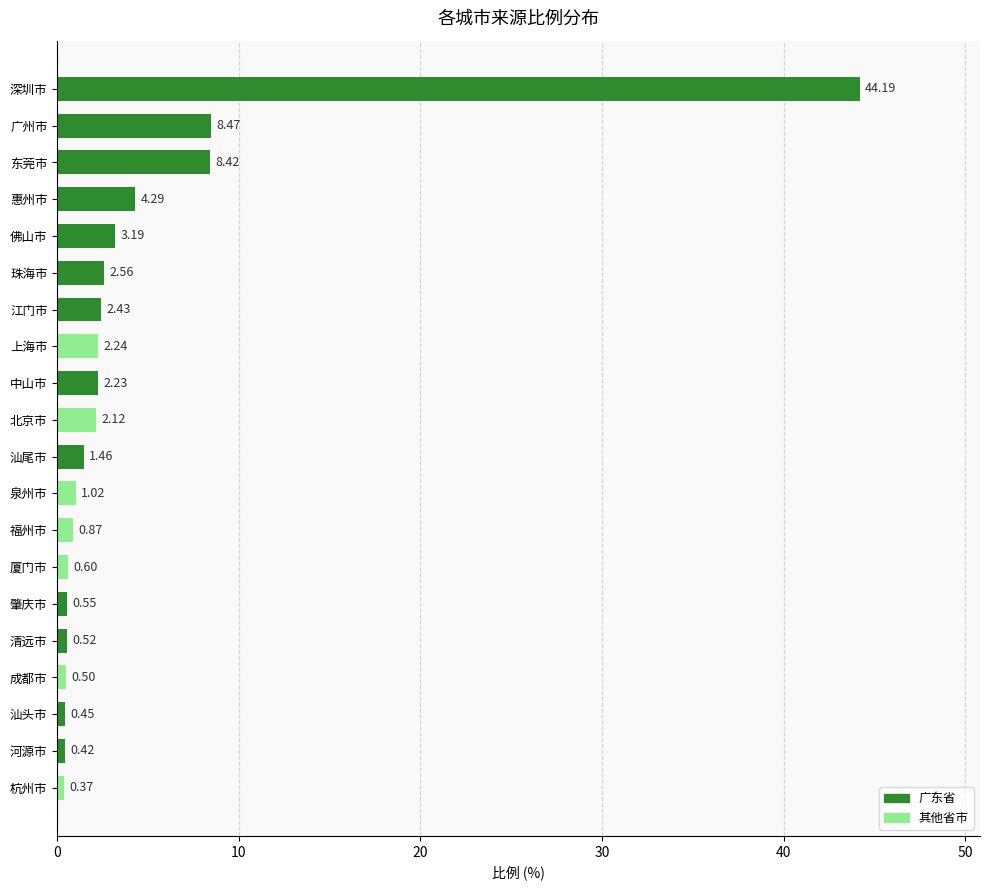

What is the average value?

4.3